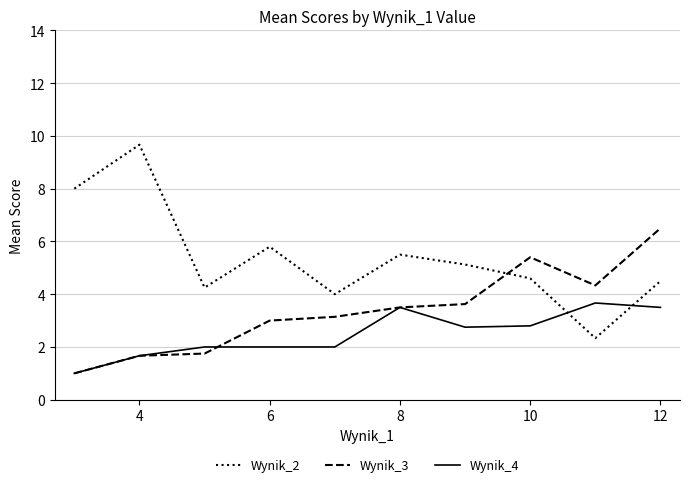

True or false: Wynik_4 and Wynik_2 intersect in this chart.

True